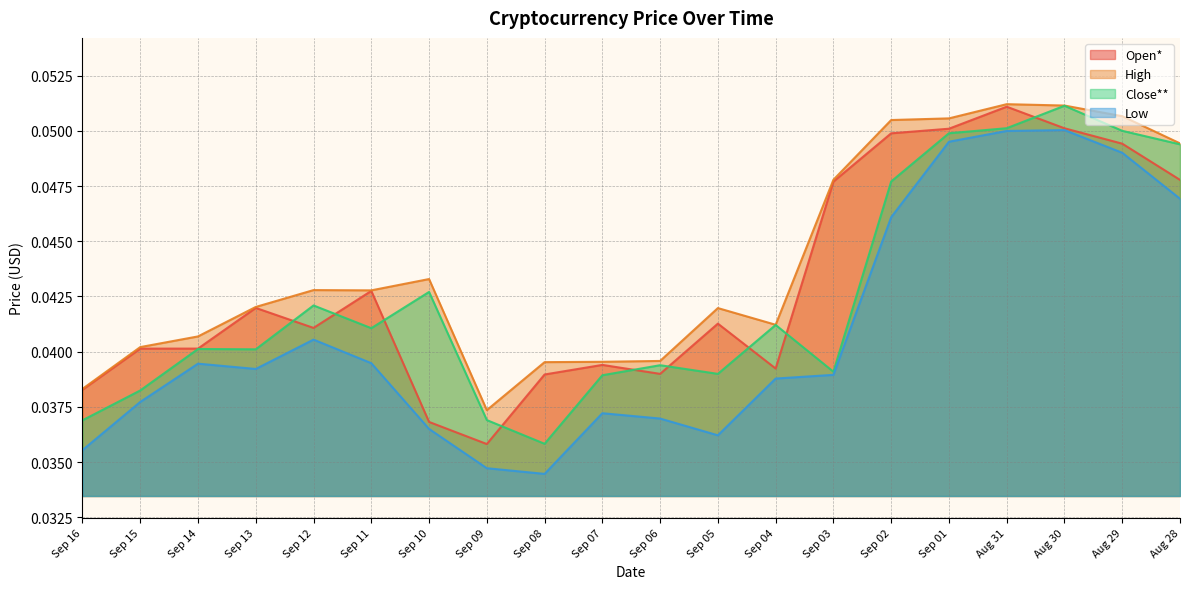

At Aug 31, list the series in order from smallest to largest.

Low, Close**, Open*, High